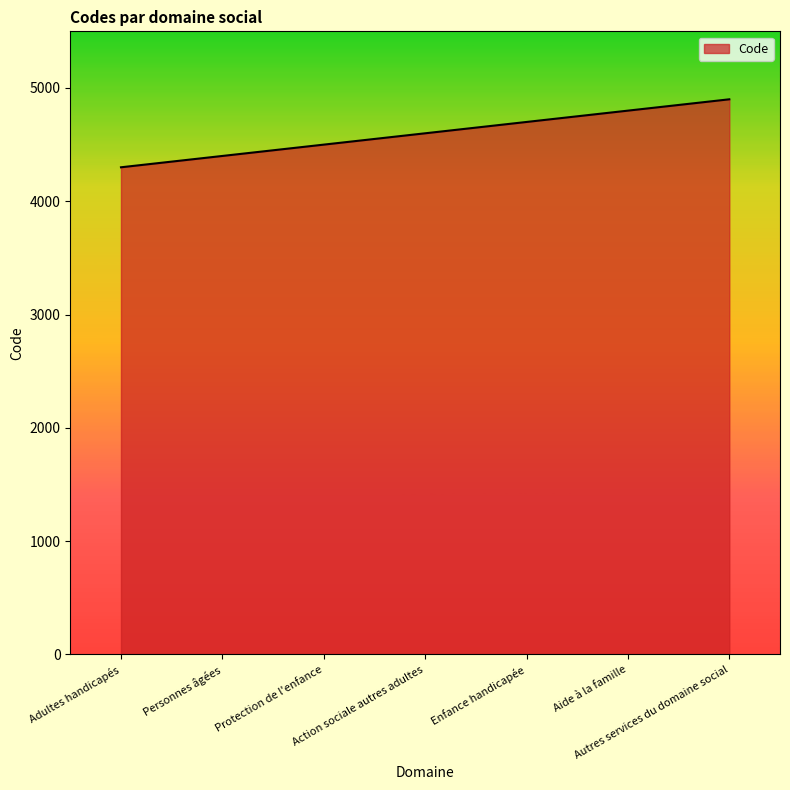

The chart shows a value of 4500 at Protection de l'enfance. True or false?

True